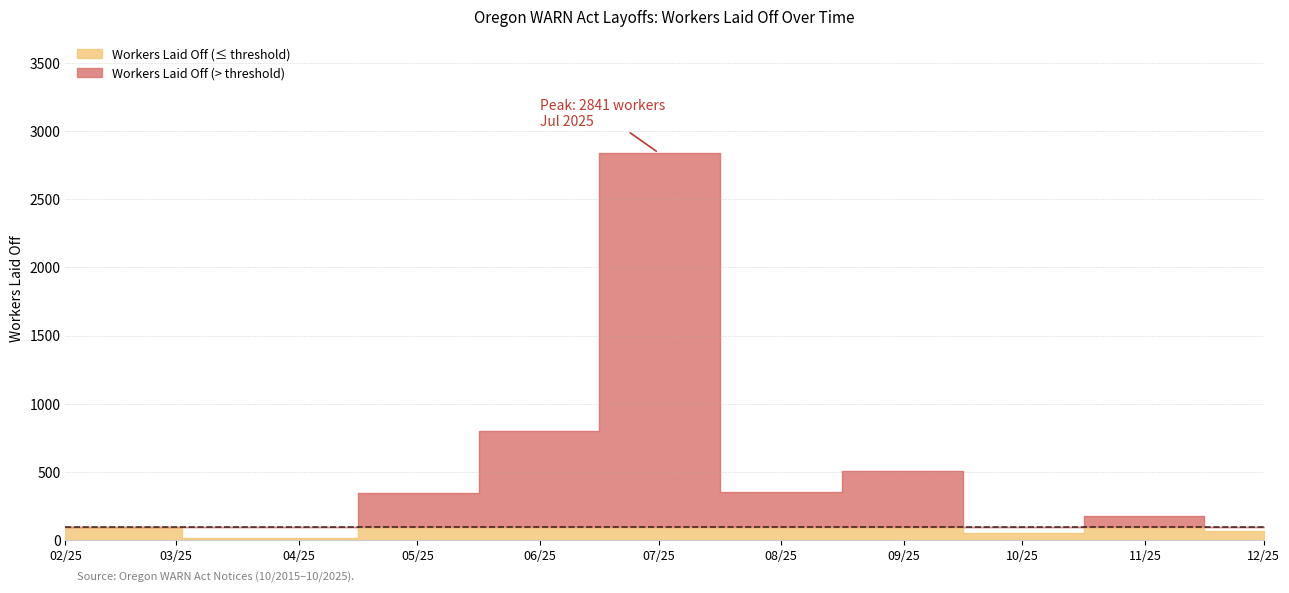

How many data points are above 82?

18